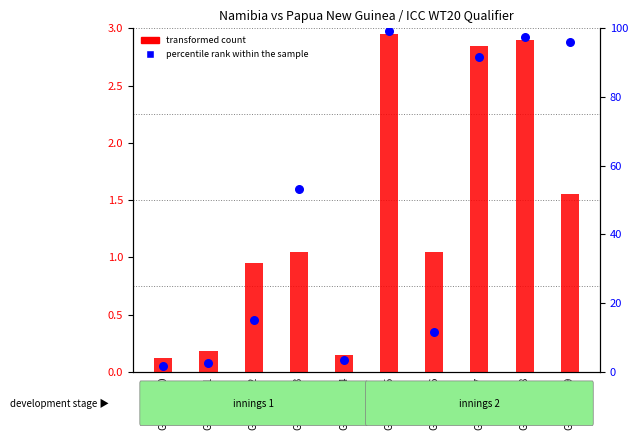

Which series has the largest total across all categories?

percentile rank within the sample